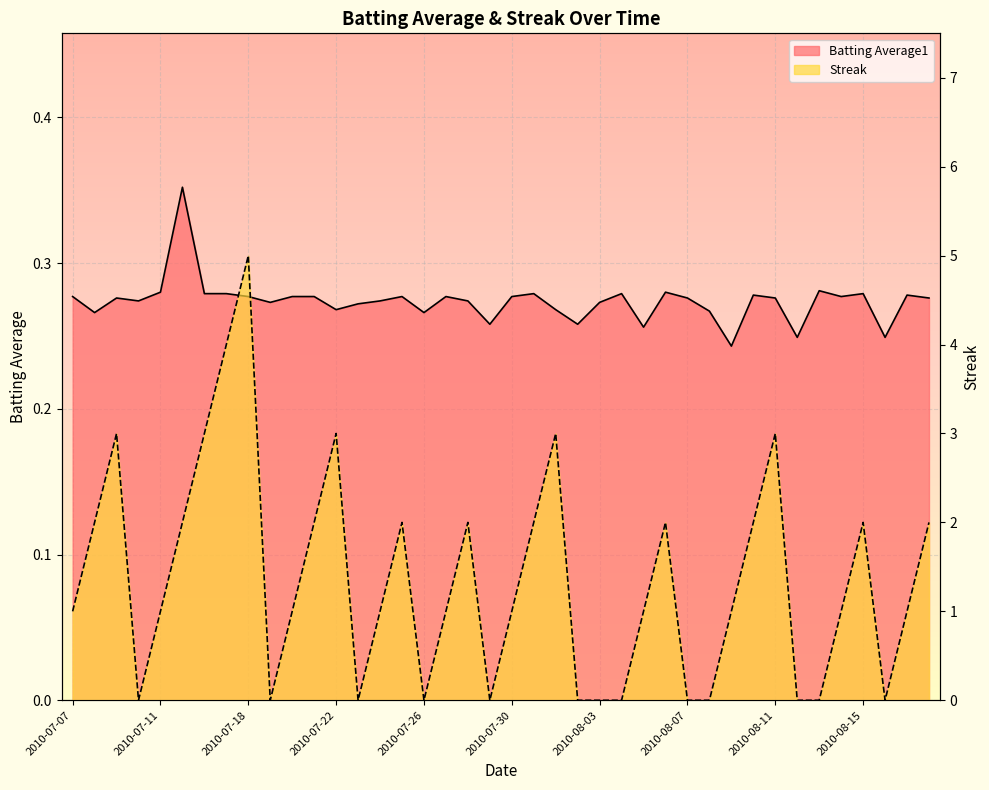

What is the label of the 30th point from the left?

2010-08-08